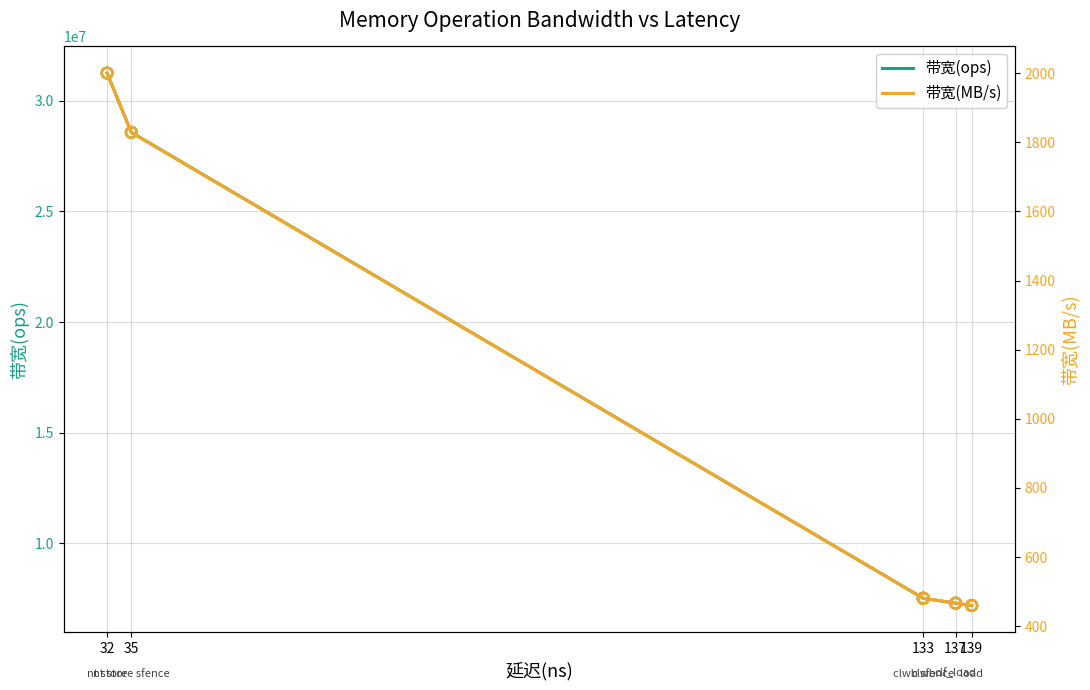

Which series has the widest spread of Y values?

带宽(ops)